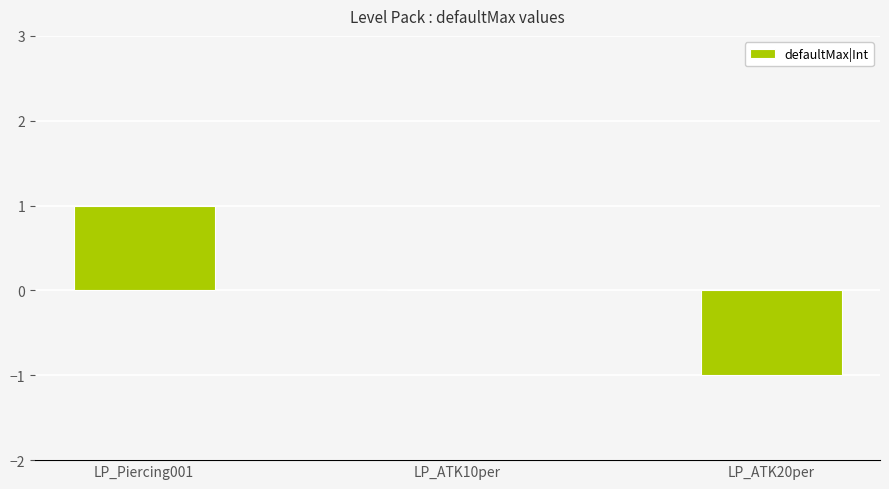

The value at LP_ATK10per is 0. True or false?

True